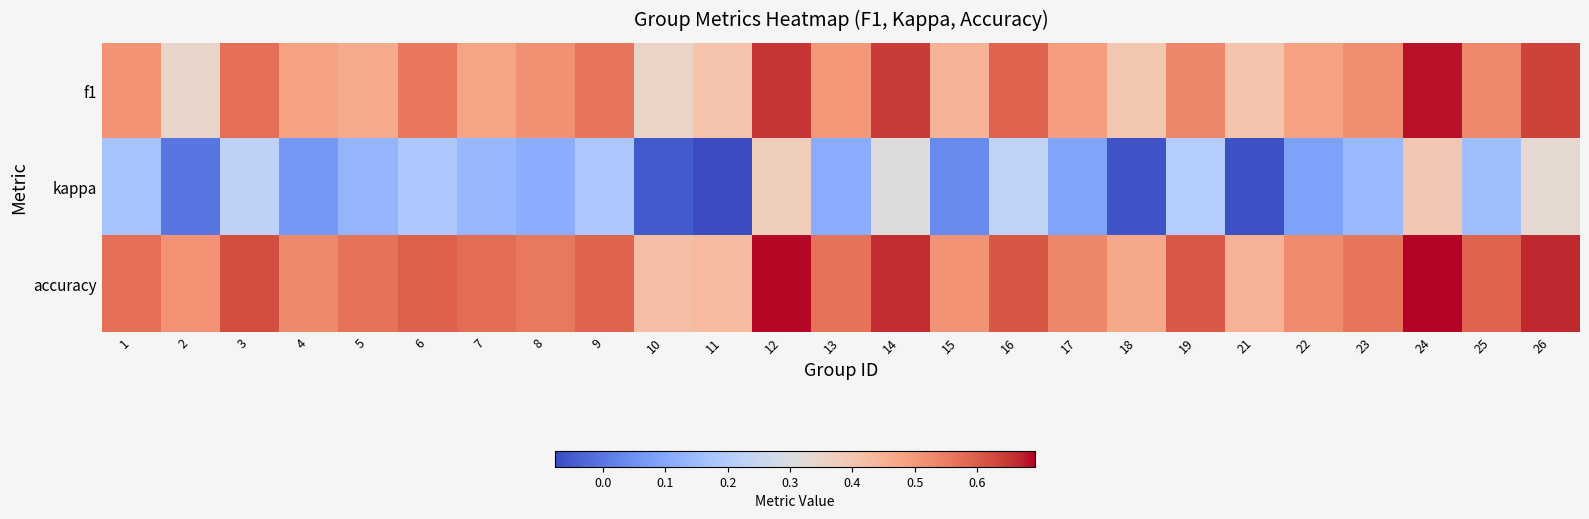

Reading left to right, what are all the values shown in this chart?

f1: 1=0.5	2=0.3	3=0.6	4=0.5	5=0.5	6=0.6	7=0.5	8=0.5	9=0.6	10=0.4	11=0.4	12=0.7	13=0.5	14=0.6	15=0.4	16=0.6	17=0.5	18=0.4	19=0.5	21=0.4	22=0.5	23=0.5	24=0.7	25=0.5	26=0.6
kappa: 1=0.2	2=0.0	3=0.2	4=0.1	5=0.1	6=0.2	7=0.1	8=0.1	9=0.2	10=-0.1	11=-0.1	12=0.4	13=0.1	14=0.3	15=0.0	16=0.2	17=0.1	18=-0.1	19=0.2	21=-0.1	22=0.1	23=0.1	24=0.4	25=0.2	26=0.3
accuracy: 1=0.6	2=0.5	3=0.6	4=0.5	5=0.6	6=0.6	7=0.6	8=0.6	9=0.6	10=0.4	11=0.4	12=0.7	13=0.6	14=0.7	15=0.5	16=0.6	17=0.5	18=0.5	19=0.6	21=0.5	22=0.5	23=0.6	24=0.7	25=0.6	26=0.7